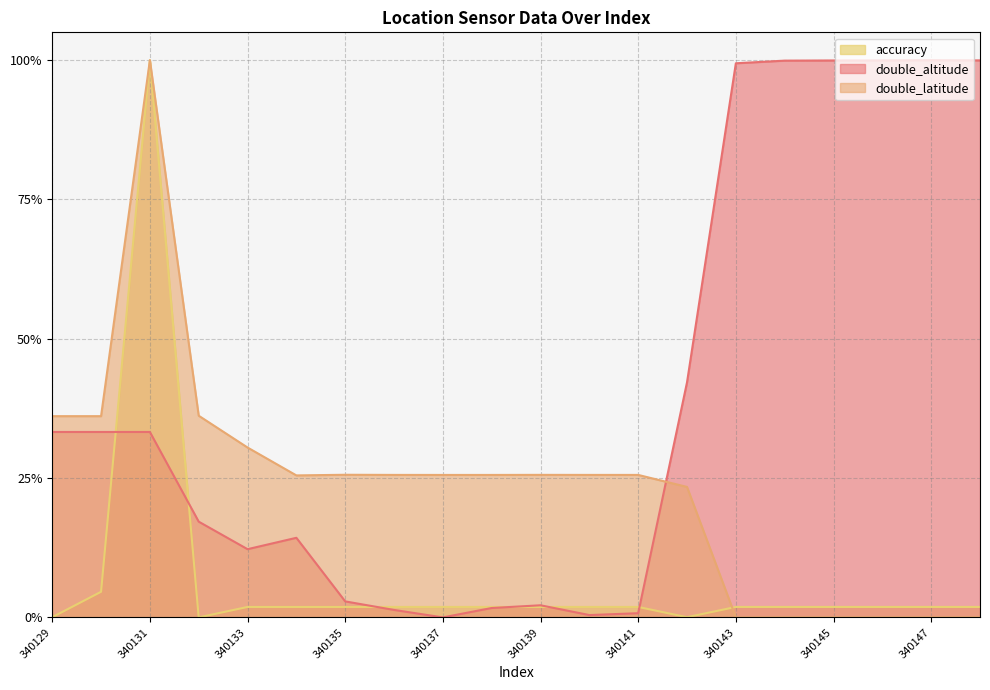

How many distinct data groups are displayed?

3